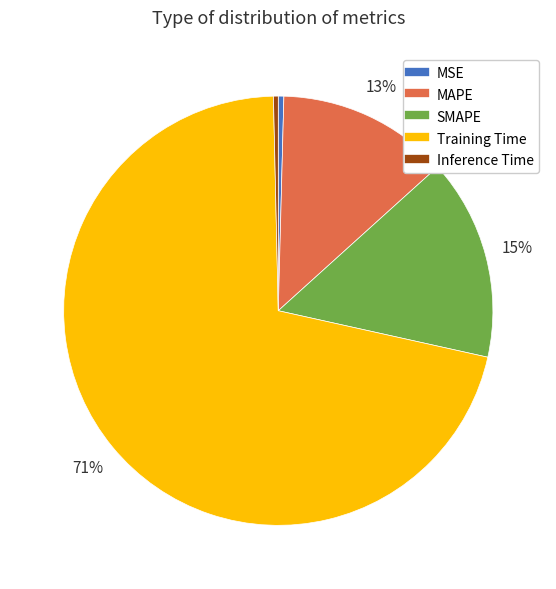

To the nearest percent, what is the difference between the Inference Time and SMAPE slice percentages?

15%